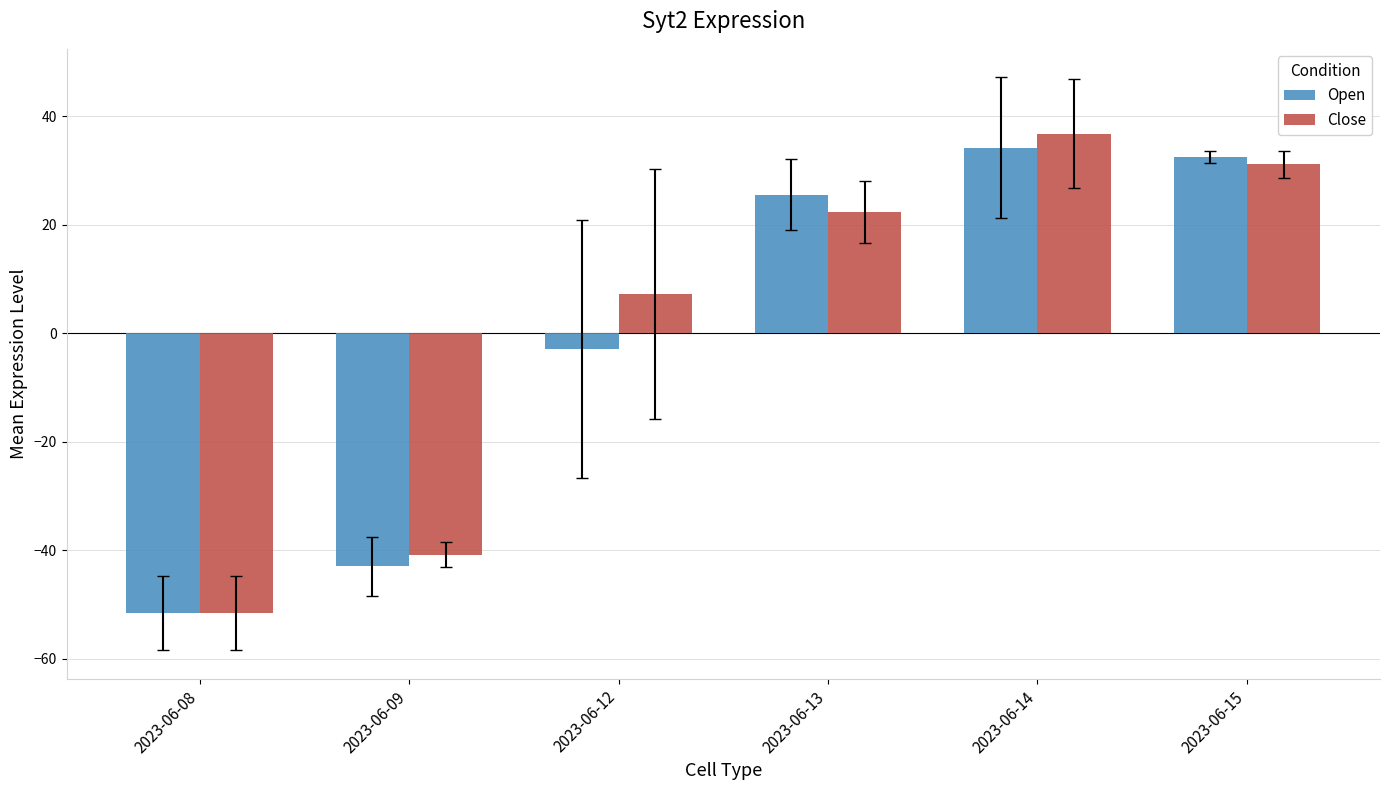

At which category is the sum across all series the highest?

2023-06-14